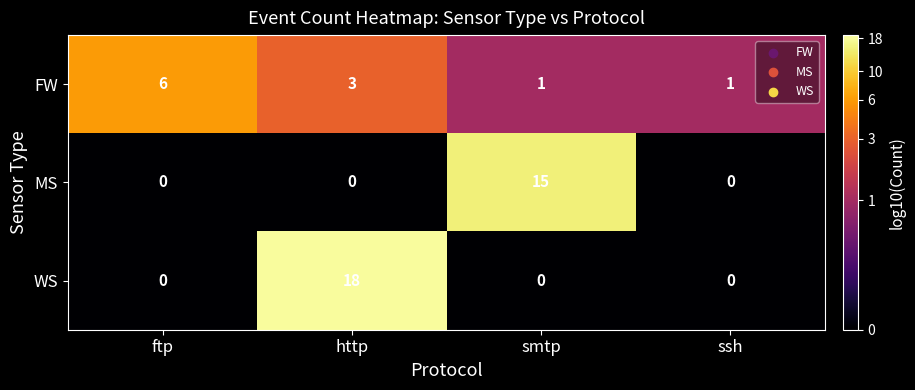

How many categories are shown in the chart?

4